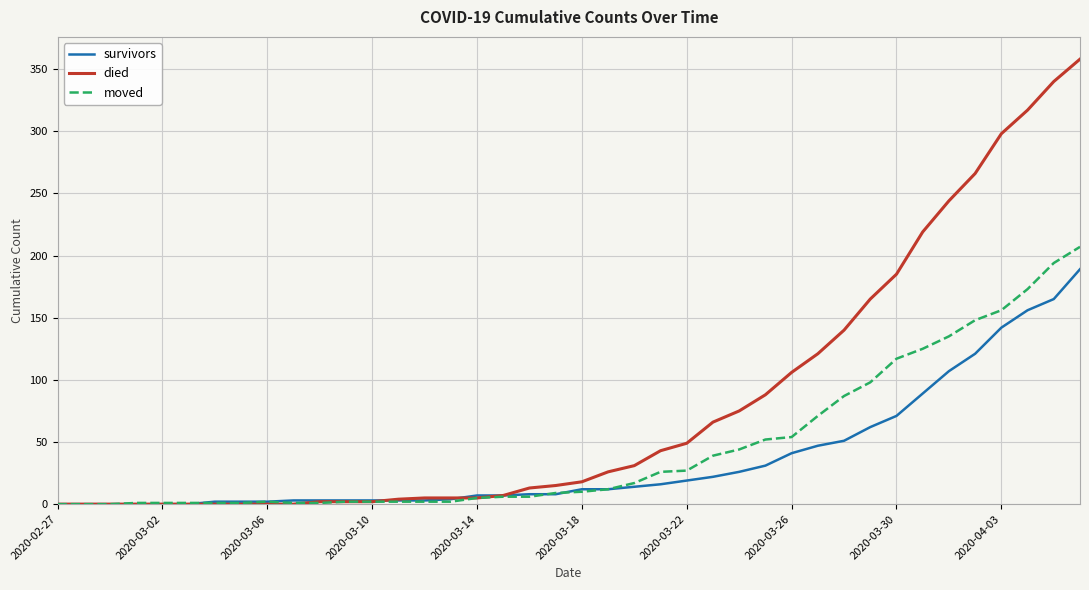

Which series has the widest spread of values?

died